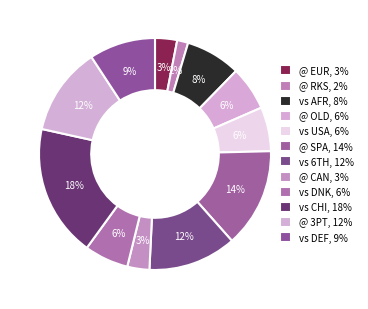

Which has a higher value, vs DEF or @ EUR?

vs DEF